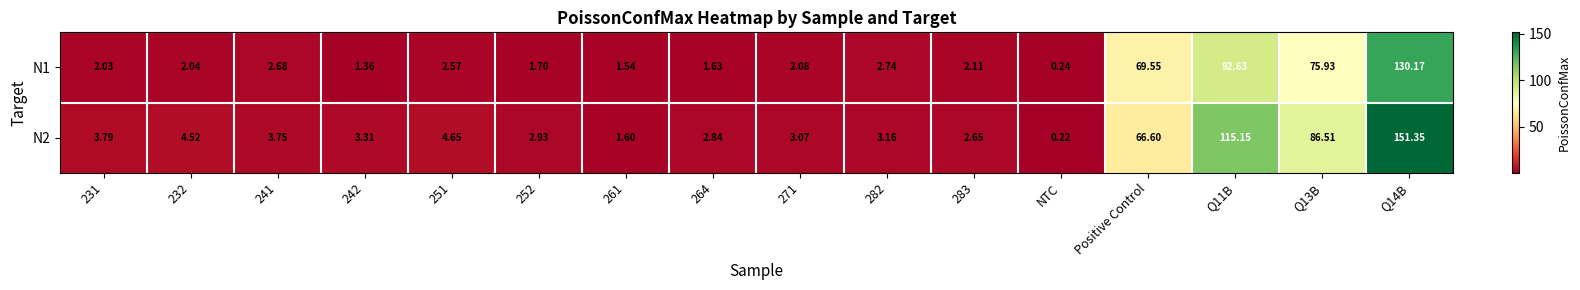

Where is N2 nearest to the value 75?

Positive Control